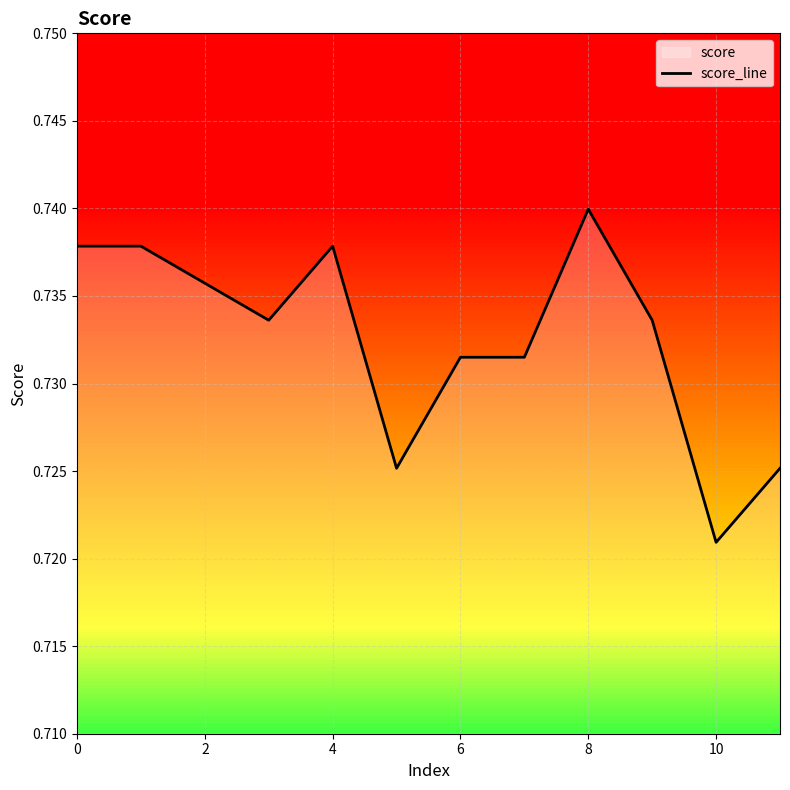

Which category has the lowest value across all series?

10